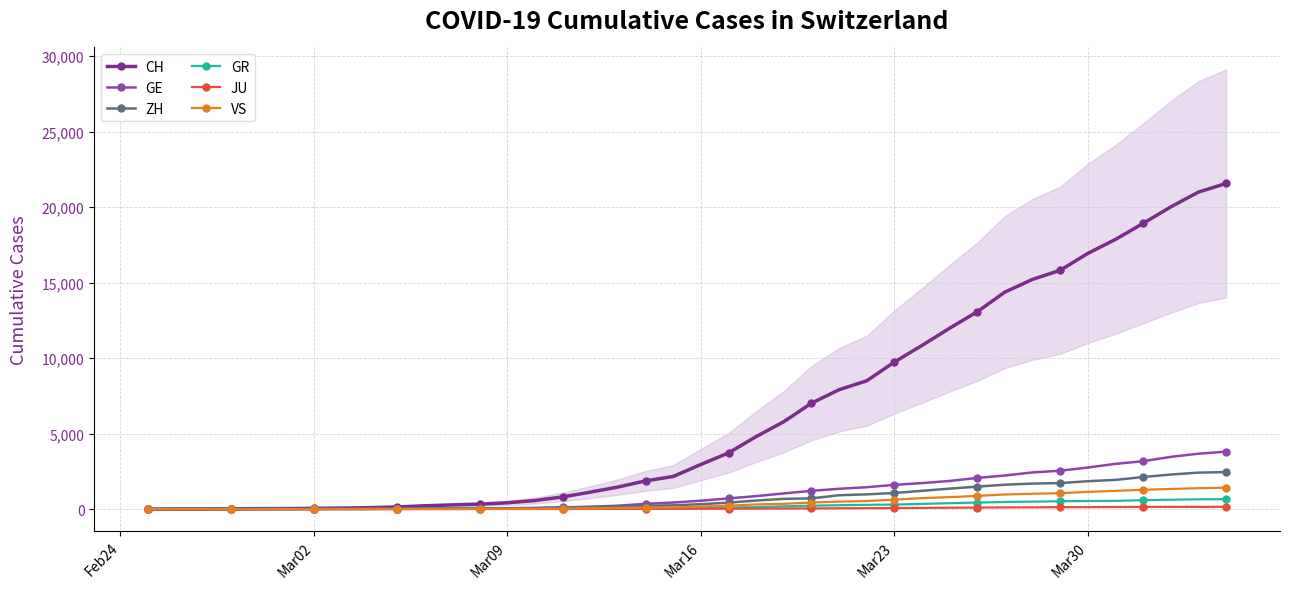

What is the difference between the maximum and minimum values in the VS series?

1418